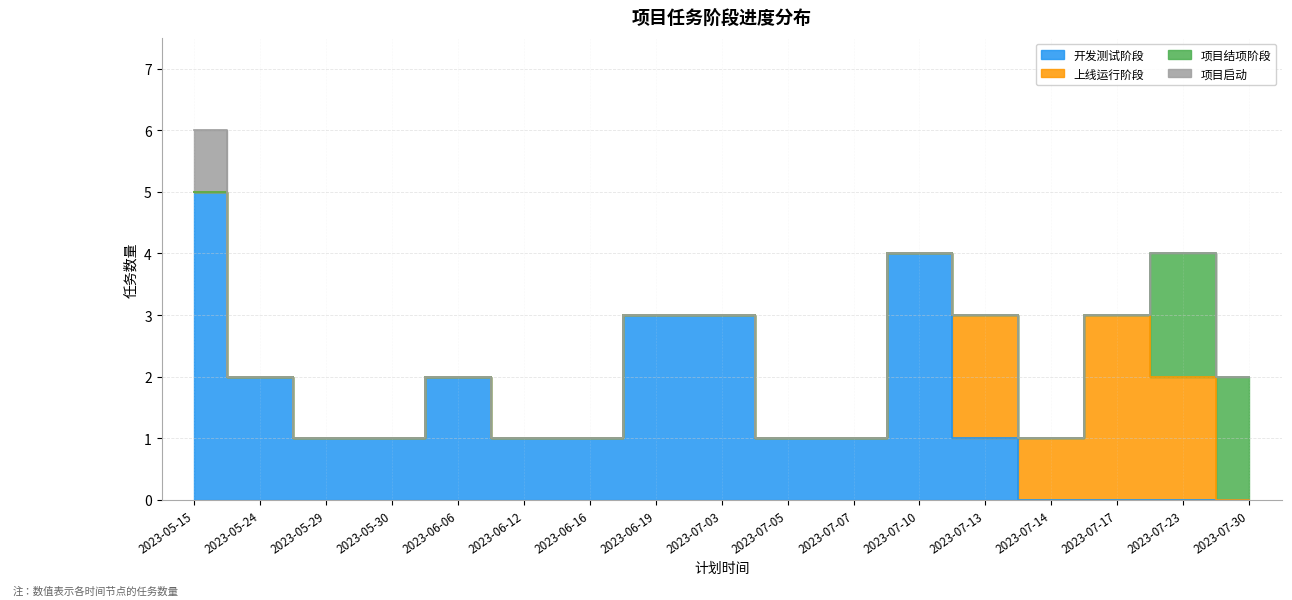

At which category is the sum across all series the highest?

2023-05-15